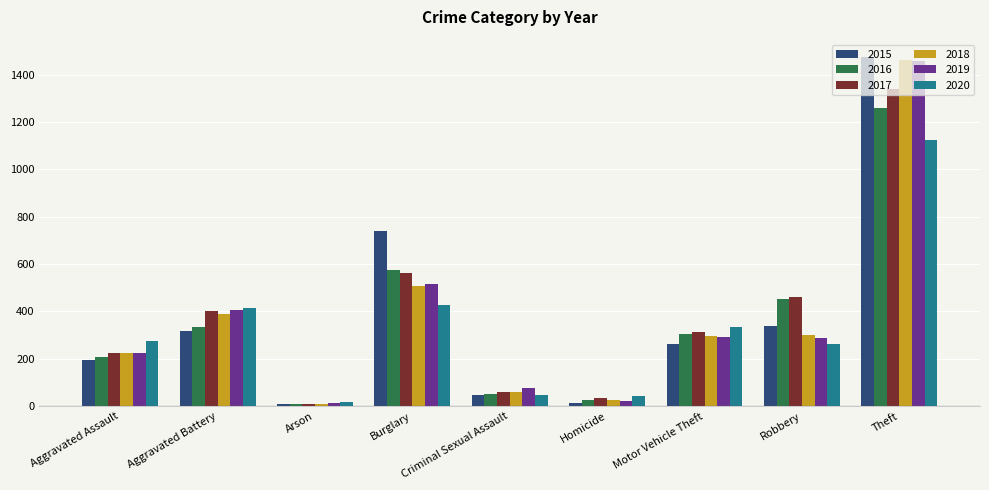

At which label does 2019 reach its peak?

Theft